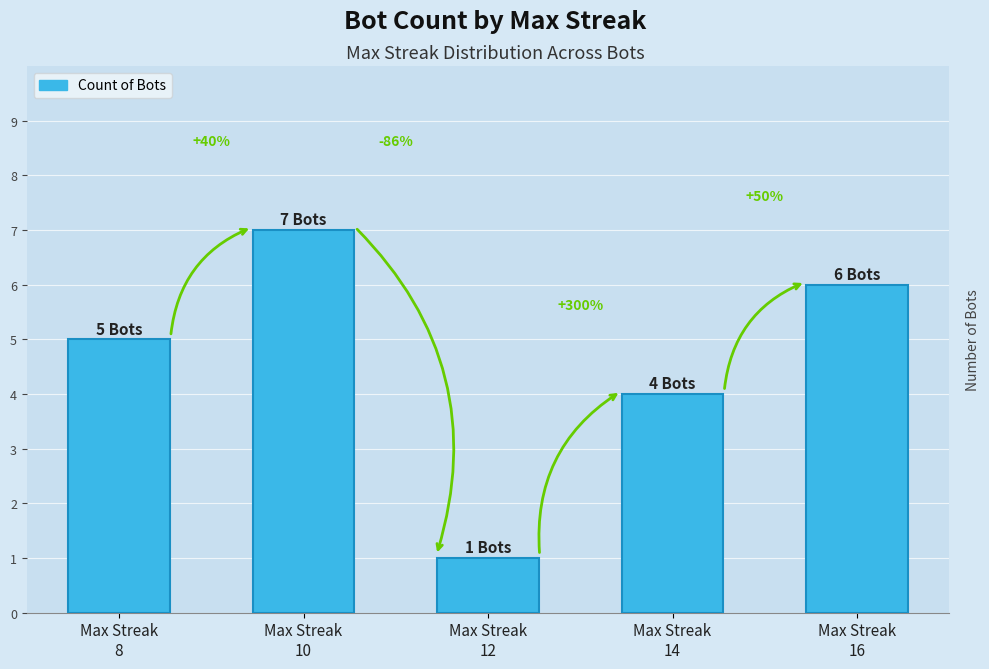

How many bars are there in total?

5